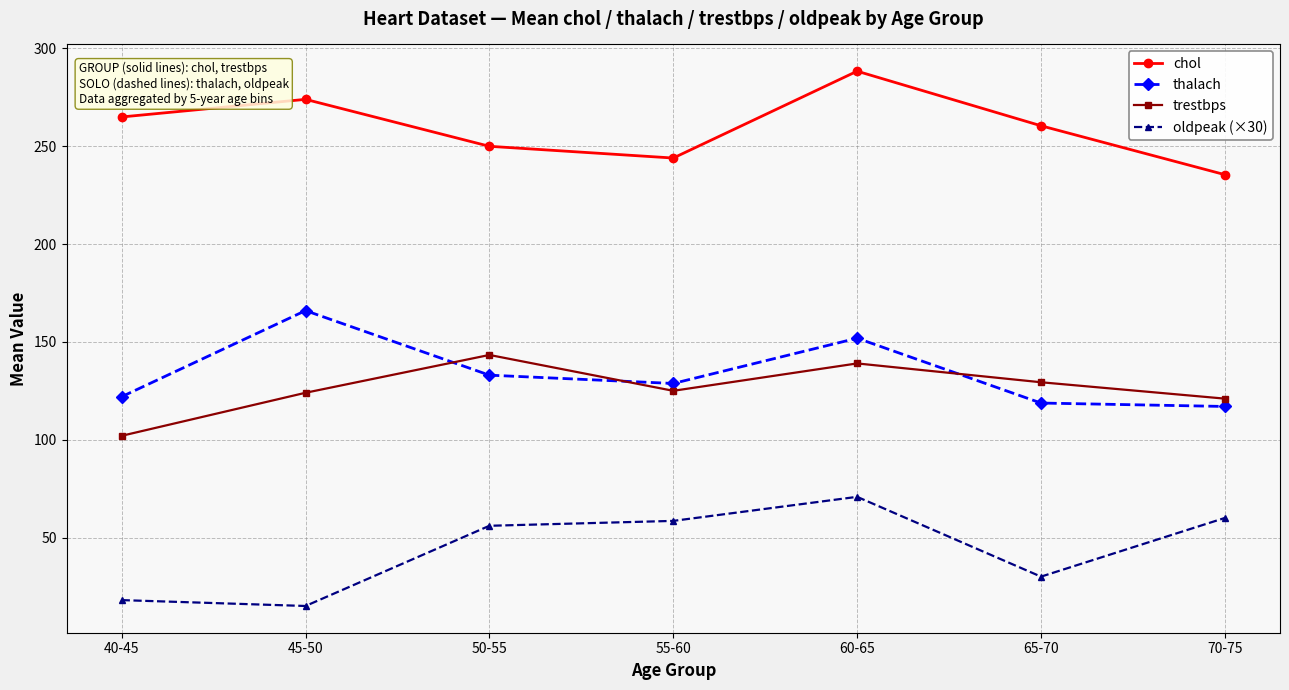

Is it true that thalach equals 122.0 at 40-45?

True